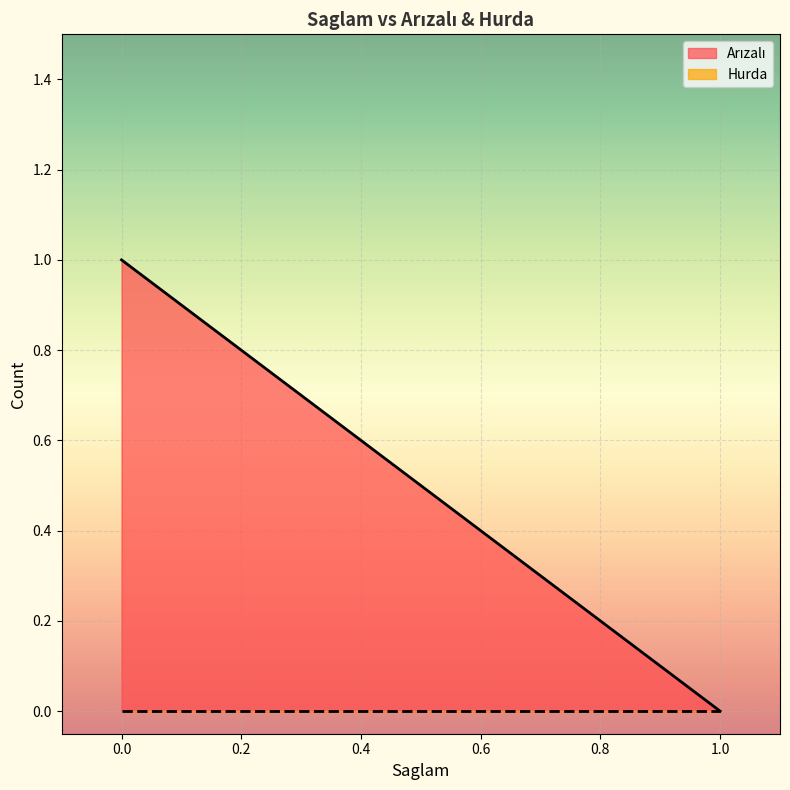

Count the number of data series in this chart.

2